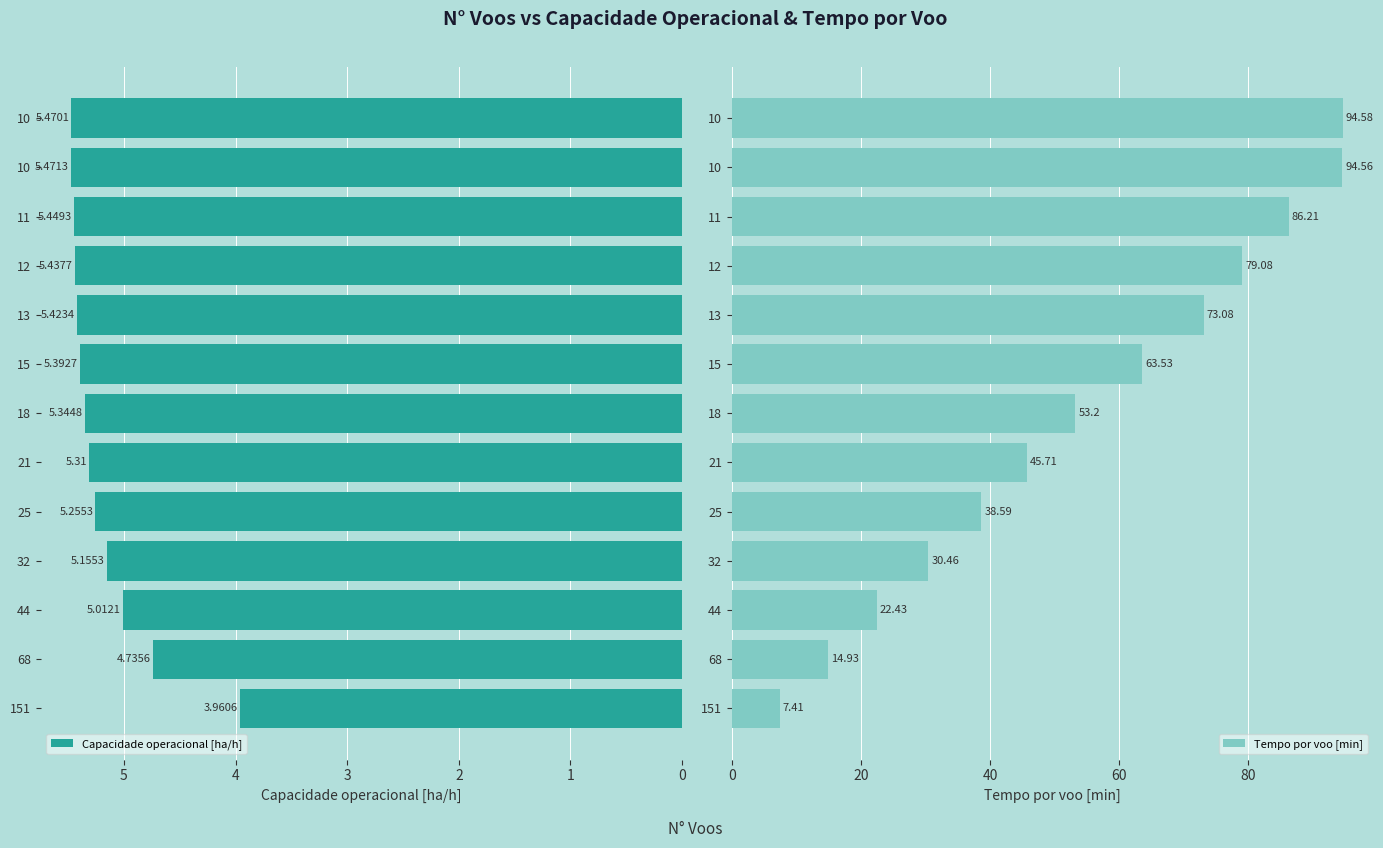

Reading left to right, list all the values displayed in this chart.

Capacidade operacional [ha/h]: 0=4.0	1=4.7	2=5.0	3=5.2	4=5.3	5=5.3	6=5.3	7=5.4	8=5.4	9=5.4	10=5.4	11=5.5	12=5.5
Tempo por voo [min]: 0=7.4	1=14.9	2=22.4	3=30.5	4=38.6	5=45.7	6=53.2	7=63.5	8=73.1	9=79.1	10=86.2	11=94.6	12=94.6